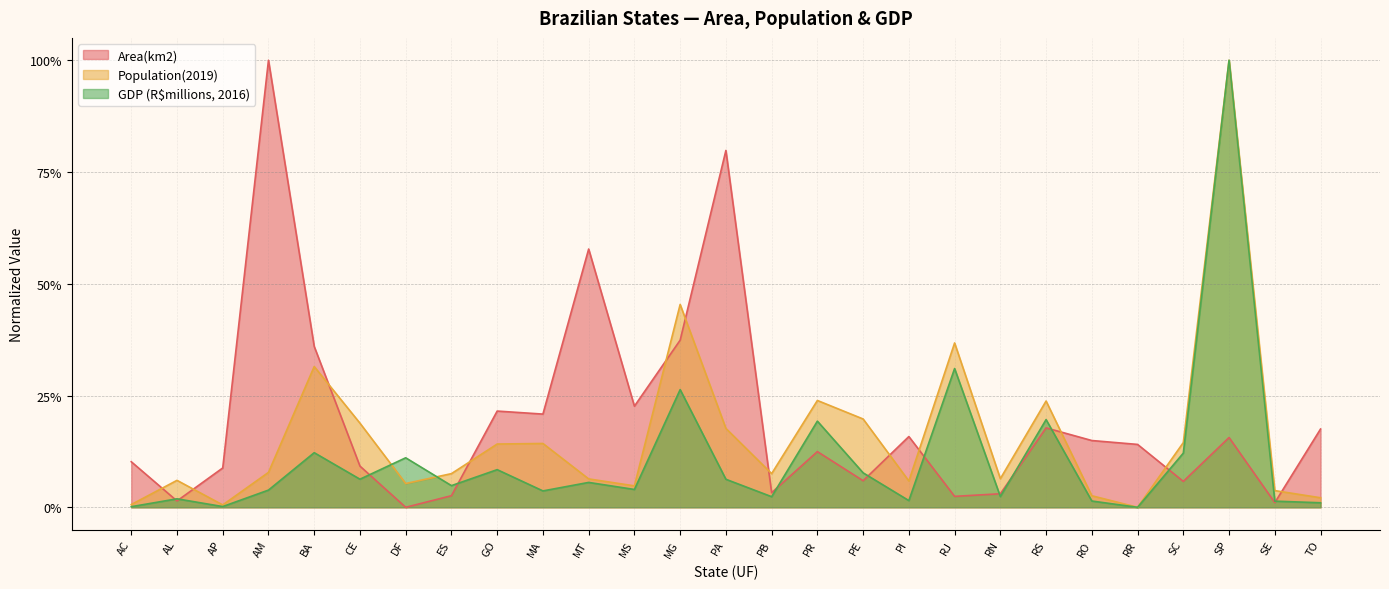

Is it true that Area(km2) equals 0.0 at DF?

True